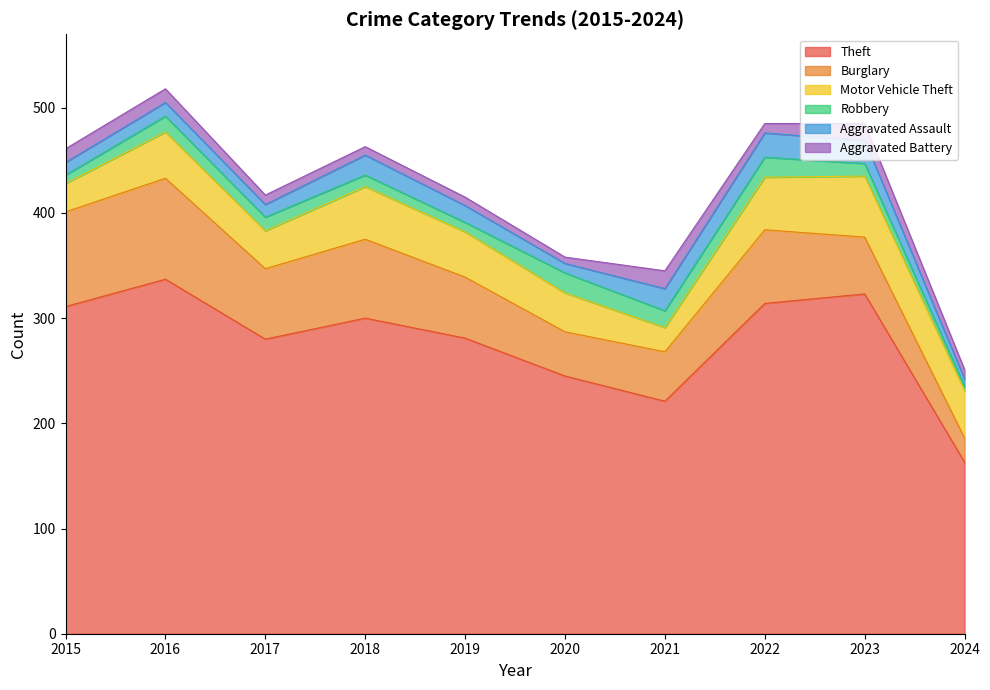

At which category is the sum across all series the highest?

2016